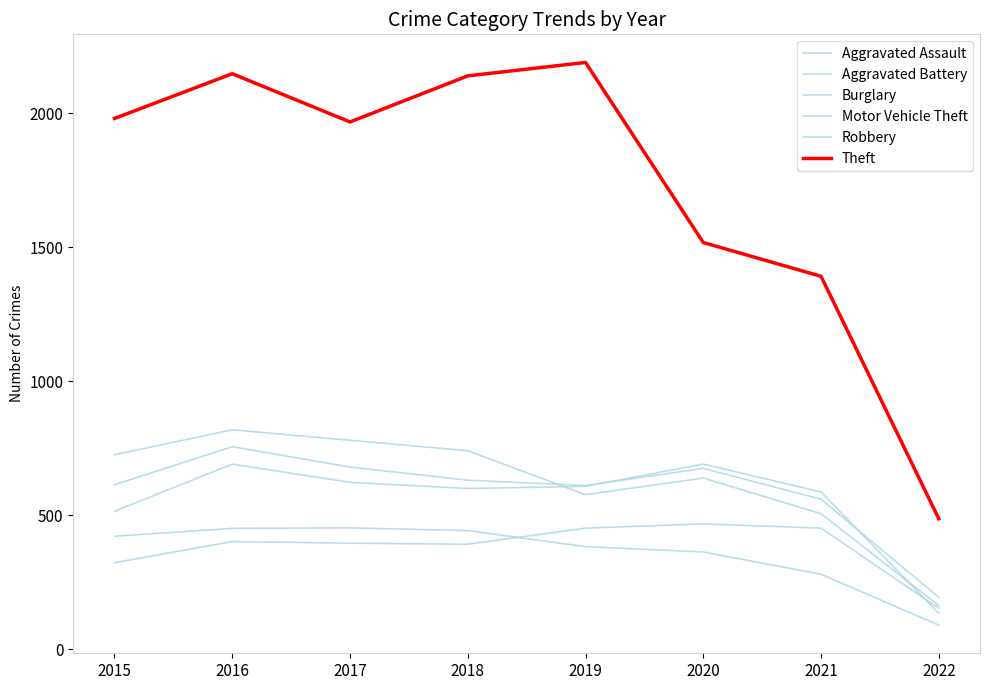

Rank the series at 2020 from lowest to highest value.

Burglary, Aggravated Assault, Robbery, Motor Vehicle Theft, Aggravated Battery, Theft